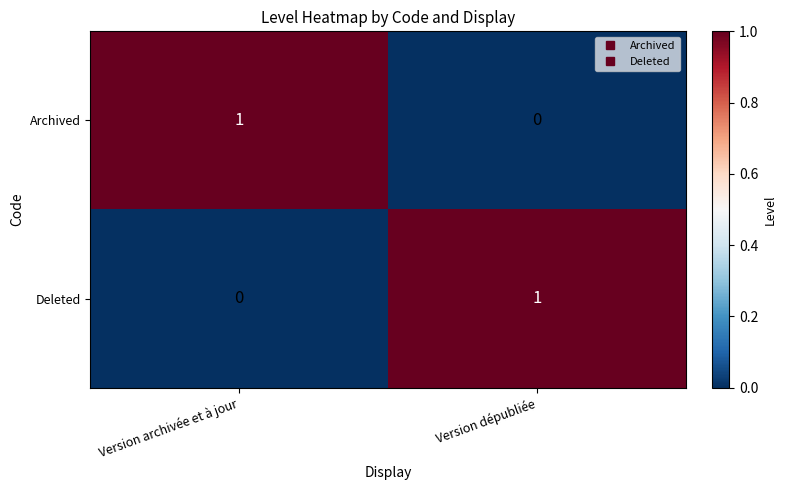

At which label does Archived reach its minimum?

Version dépubliée